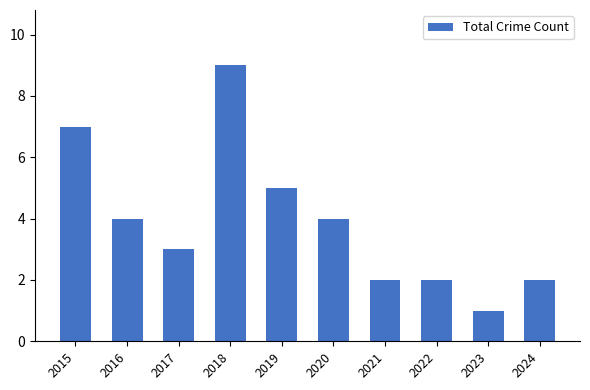

True or false: the data shows 4 at 2017.

False